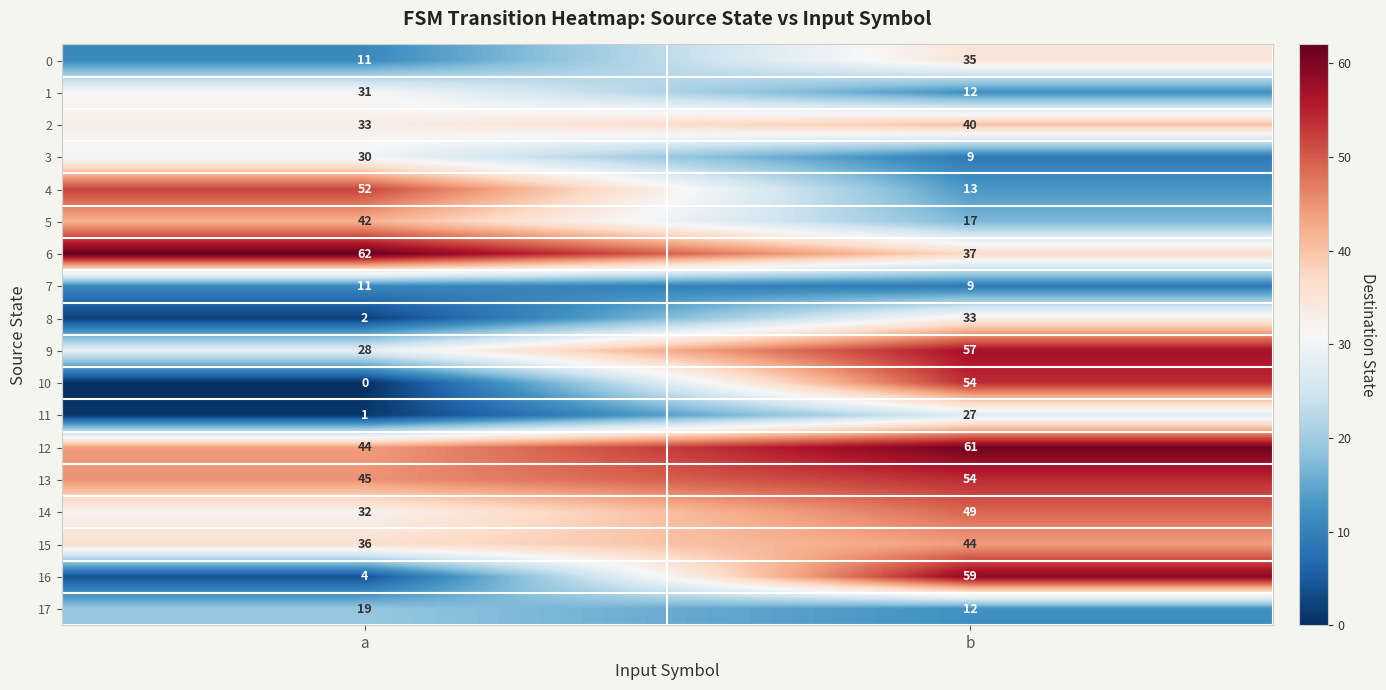

List the labels in order of 7 value, smallest first.

b, a